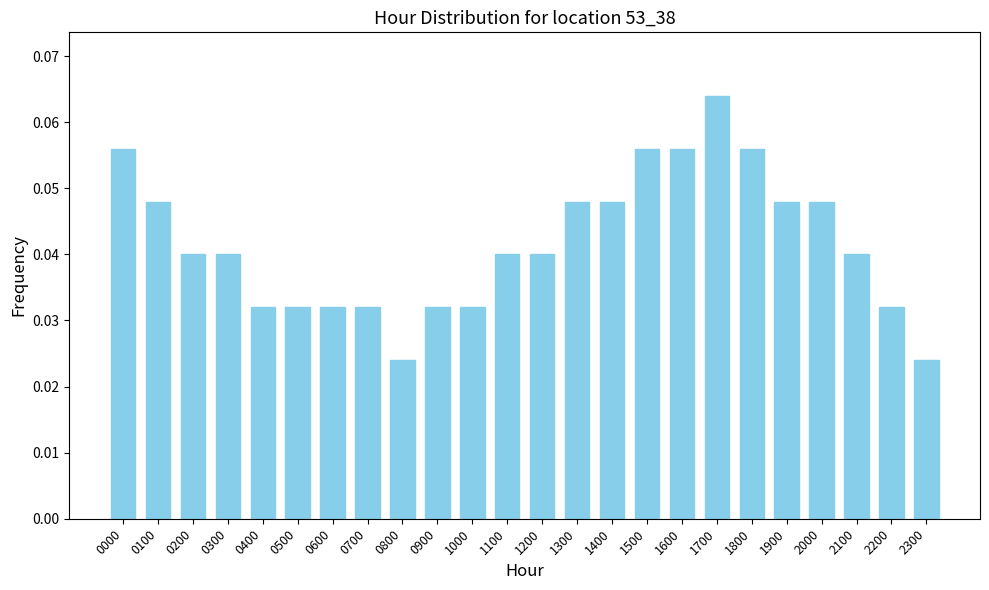

Between 1500 and 0300, which is larger?

1500